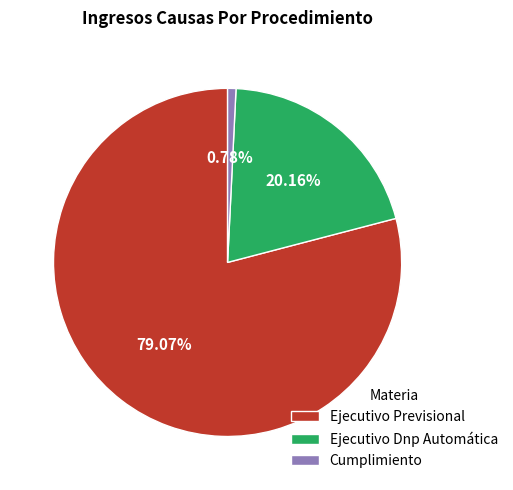

What portion of the pie excludes Ejecutivo Previsional?

20.9%